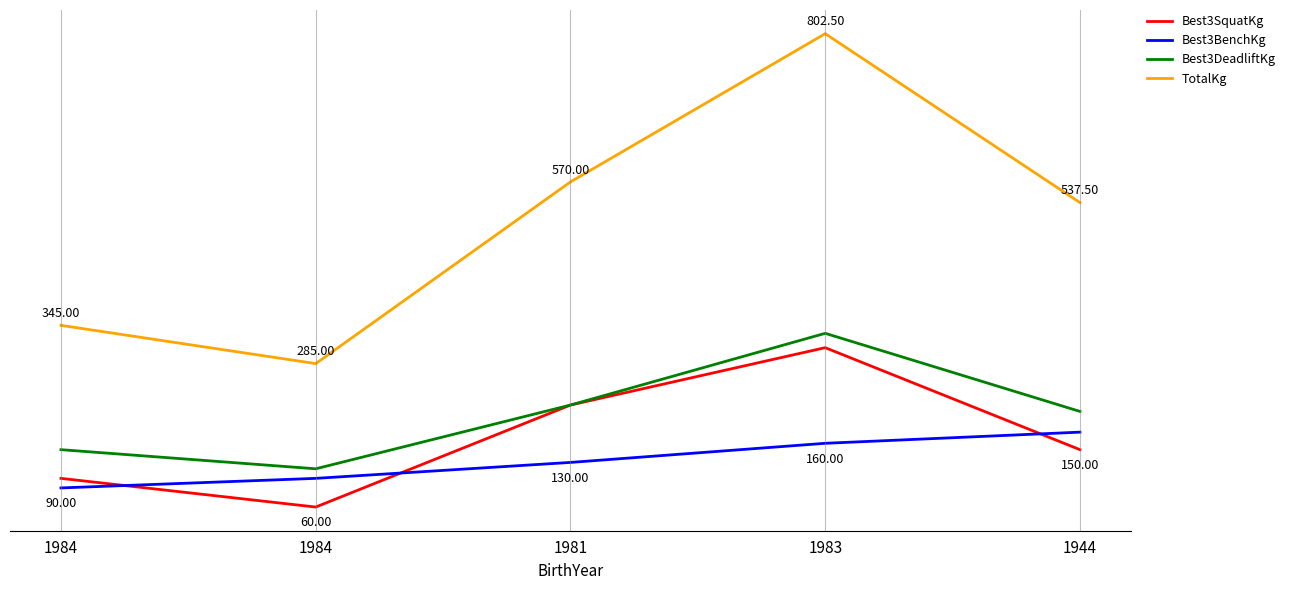

Reading right to left, list all the values displayed in this chart.

Best3SquatKg: 150.0	310.0	220.0	60.0	105.0
Best3BenchKg: 177.5	160.0	130.0	105.0	90.0
Best3DeadliftKg: 210.0	332.5	220.0	120.0	150.0
TotalKg: 537.5	802.5	570.0	285.0	345.0